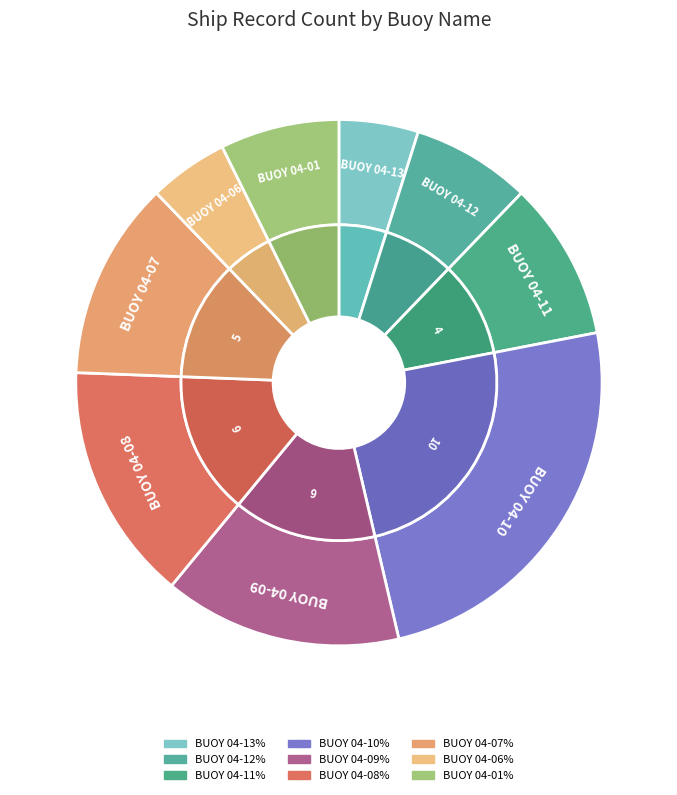

Rank the categories by value from lowest to highest.

BUOY 04-13%, BUOY 04-06%, BUOY 04-12%, BUOY 04-01%, BUOY 04-11%, BUOY 04-07%, BUOY 04-09%, BUOY 04-08%, BUOY 04-10%